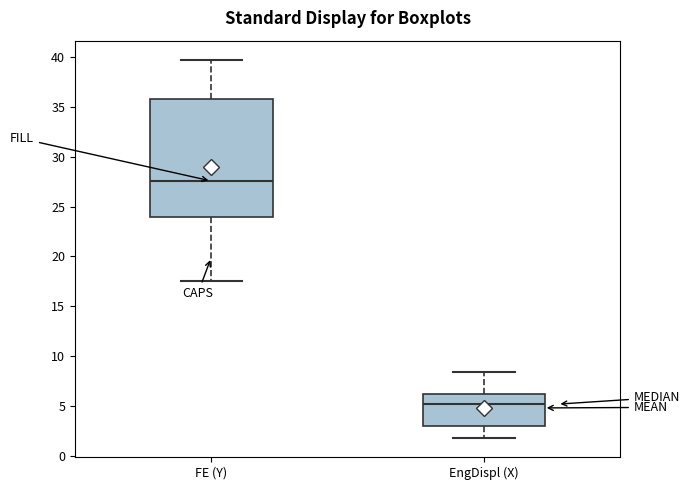

Reading left to right, transcribe this box plot: for each box, give where its median line is, the range the box spans, and where its two whiskers end, as read against the y-axis. The values are not printed on the chart, so give them approximately, as read against the axis.

FE (Y): median 27.5, box 24.0 to 36.0, whiskers 17.5 to 39.5
EngDispl (X): median 5.0, box 3.0 to 6.0, whiskers 2.0 to 8.5